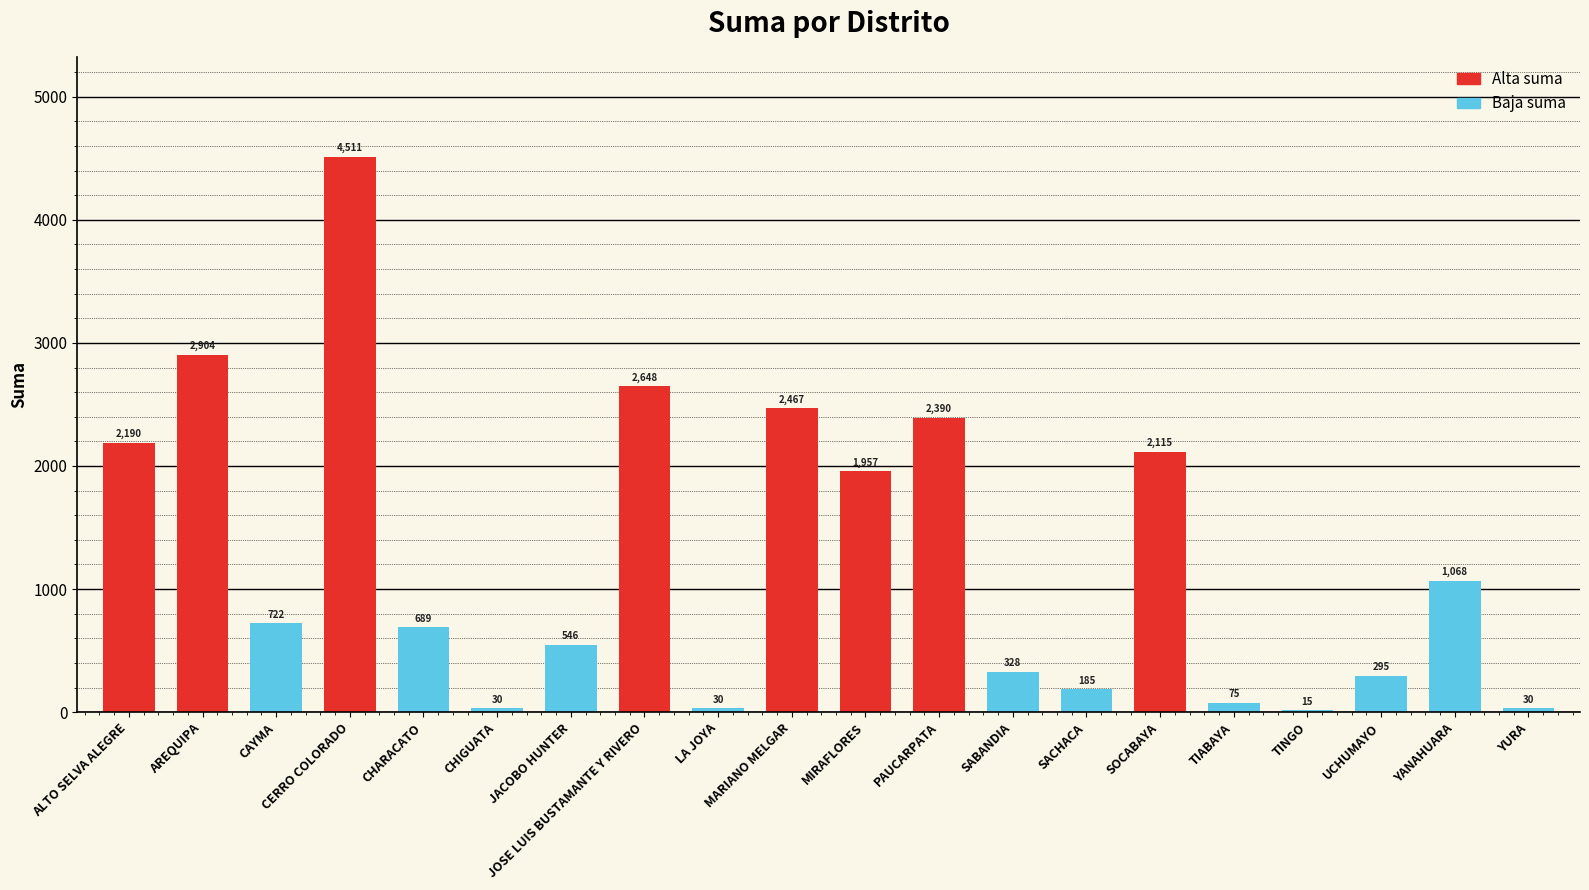

The chart shows a value of 1305.2 at MIRAFLORES. True or false?

False